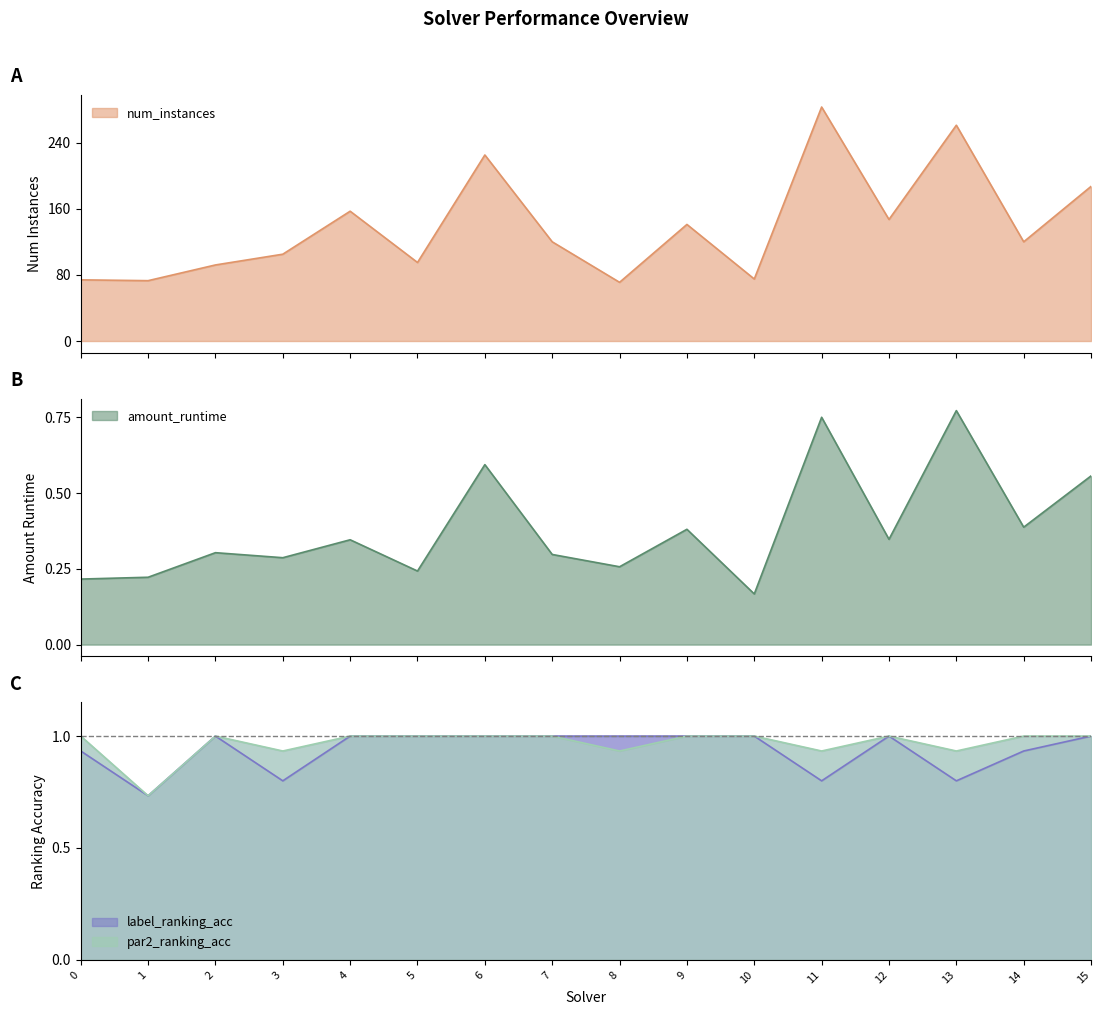

True or false: label_ranking_acc has more than 1 points higher than both neighbors.

True